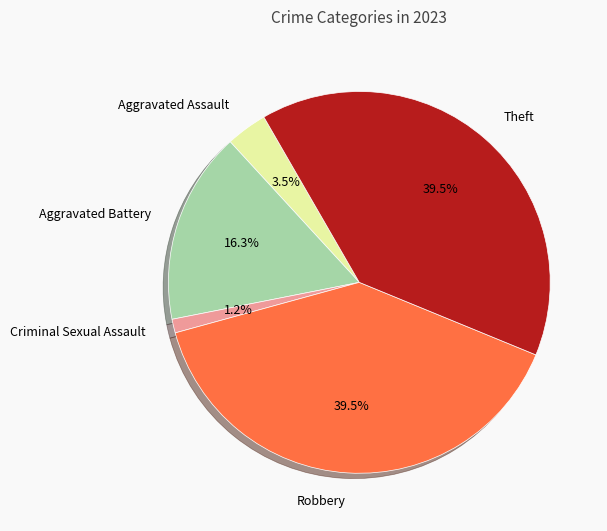

Count the number of slices in the pie.

5